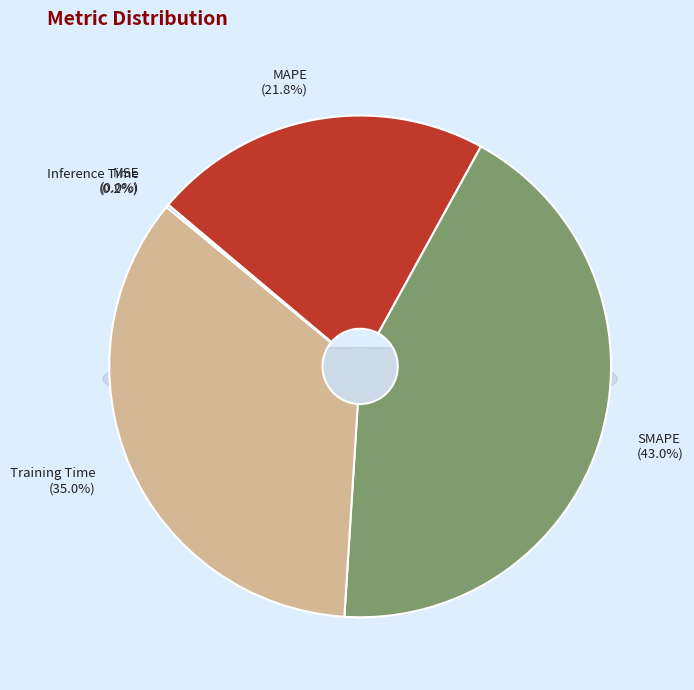

To the nearest percent, what is the difference between the largest and smallest slice percentages?

43%